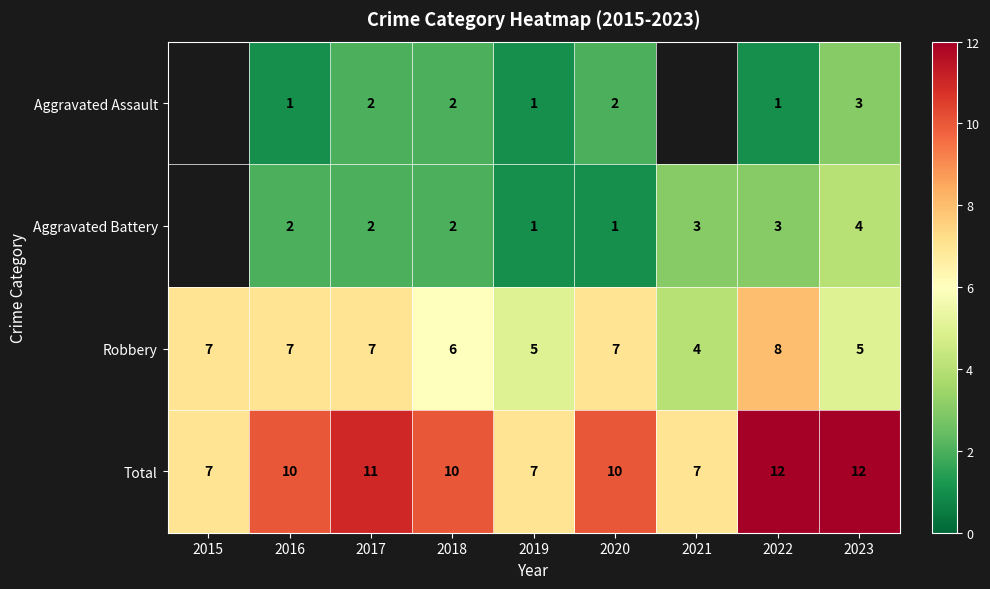

What is the smallest value displayed?

1.0